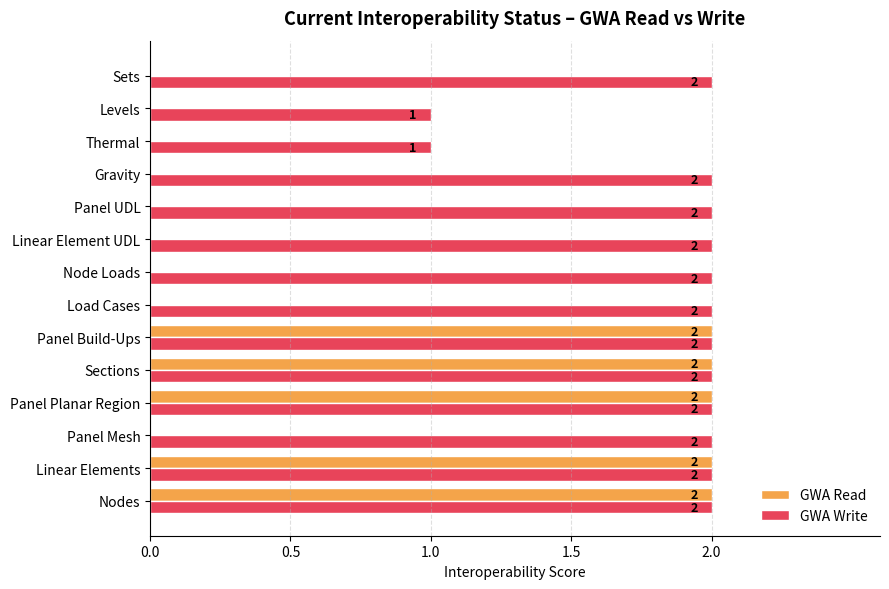

How many categories are shown in the chart?

14